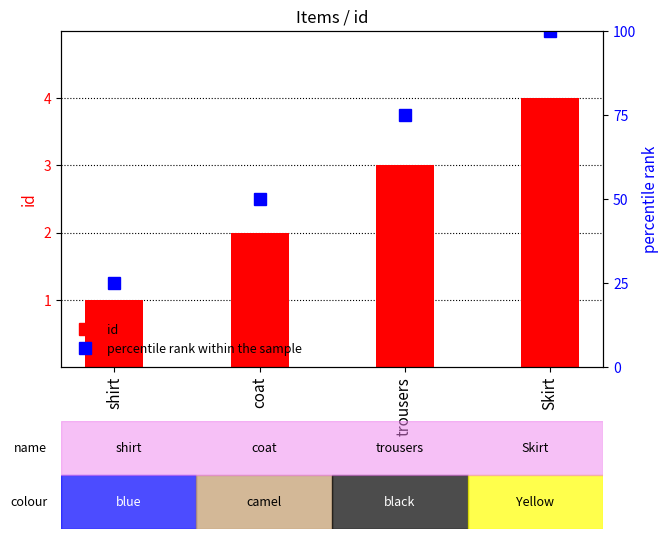

Between shirt and Skirt, which is larger?

Skirt